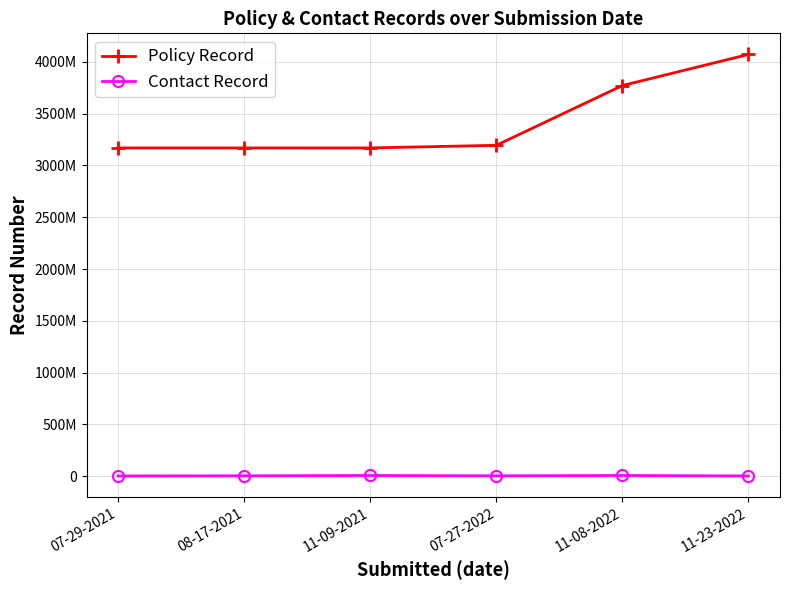

In Contact Record, how many points are lower than both neighbors (excluding endpoints)?

1